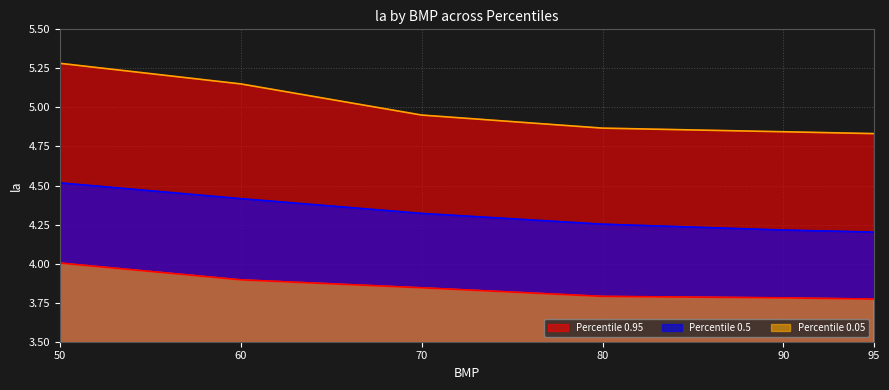

True or false: Percentile 0.95 and Percentile 0.5 intersect in this chart.

False